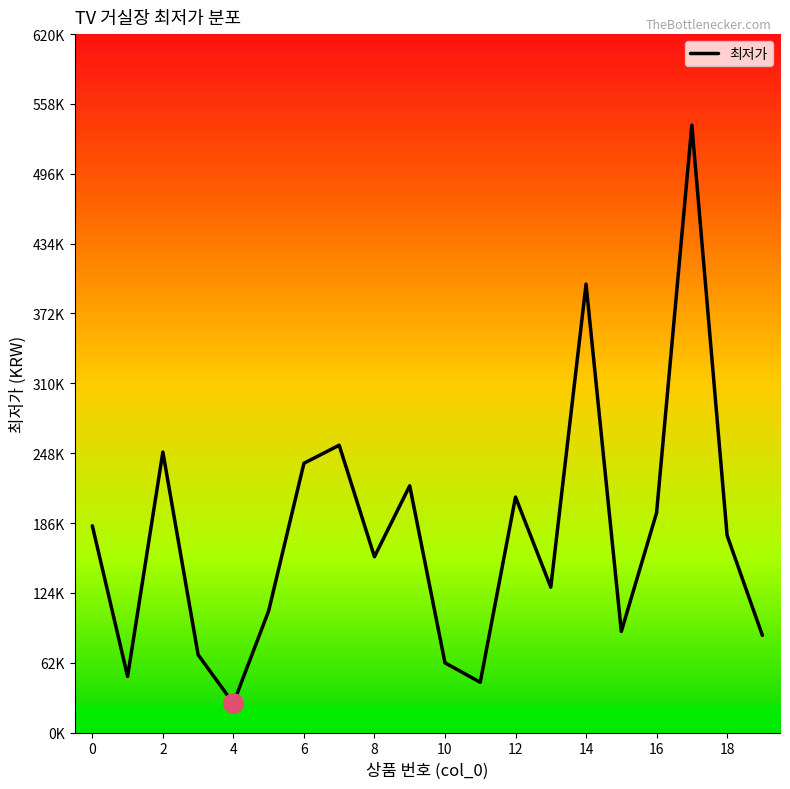

Does the chart display data point markers on the line(s)?

No